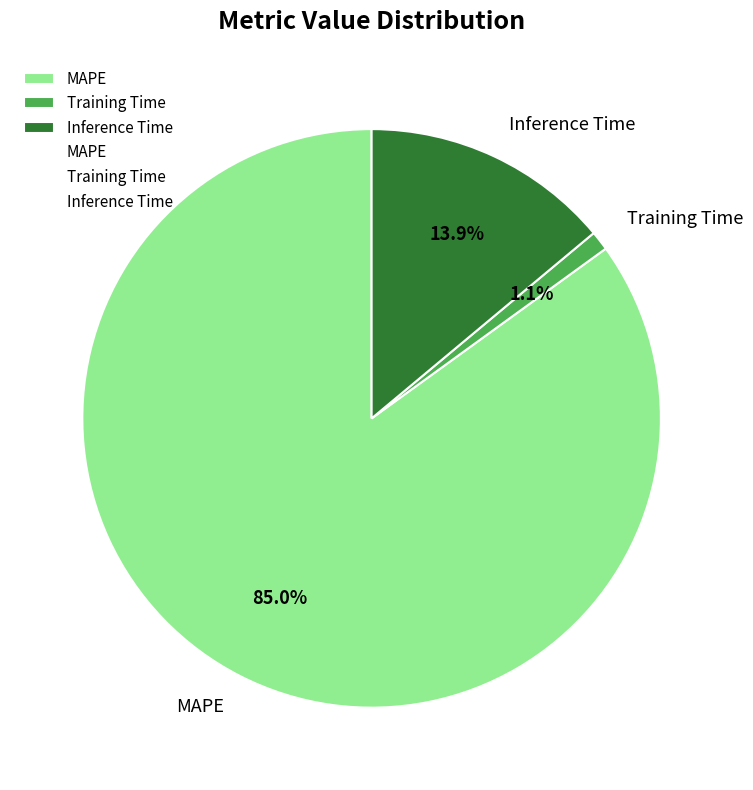

Count the number of slices in the pie.

3